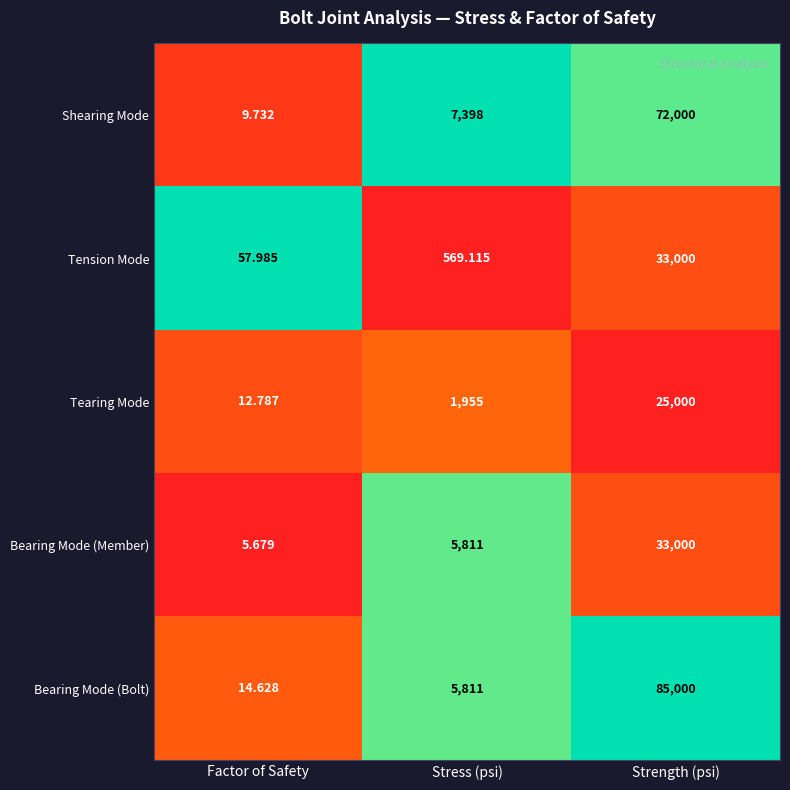

What is the spread (max minus min) of values at Stress (psi)?

6828.9